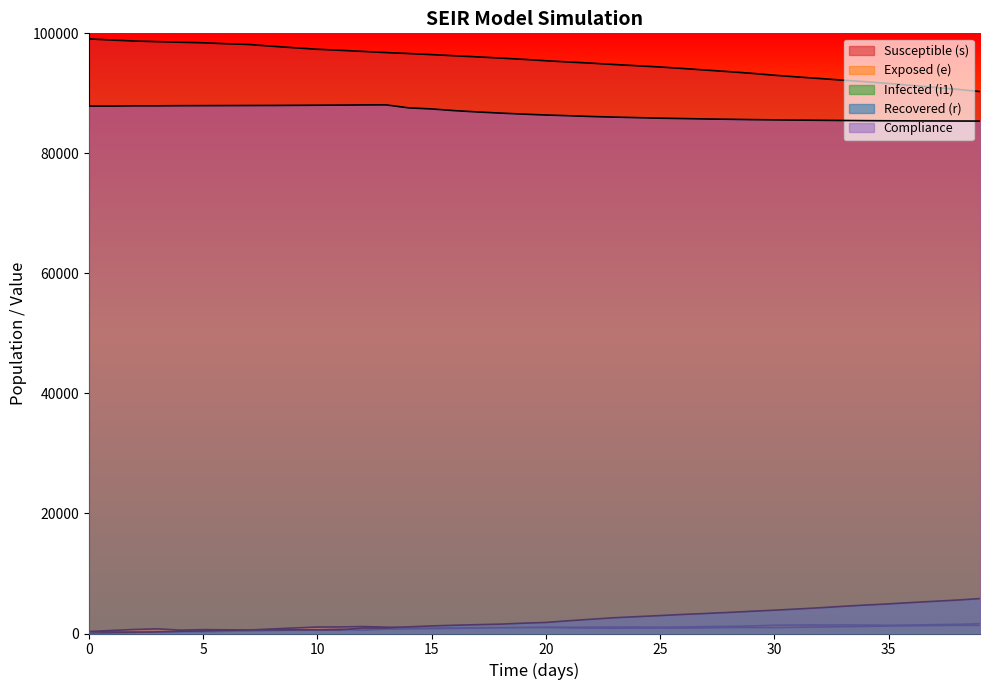

Is the value of e at 28 greater than the value of r at 13?

Yes